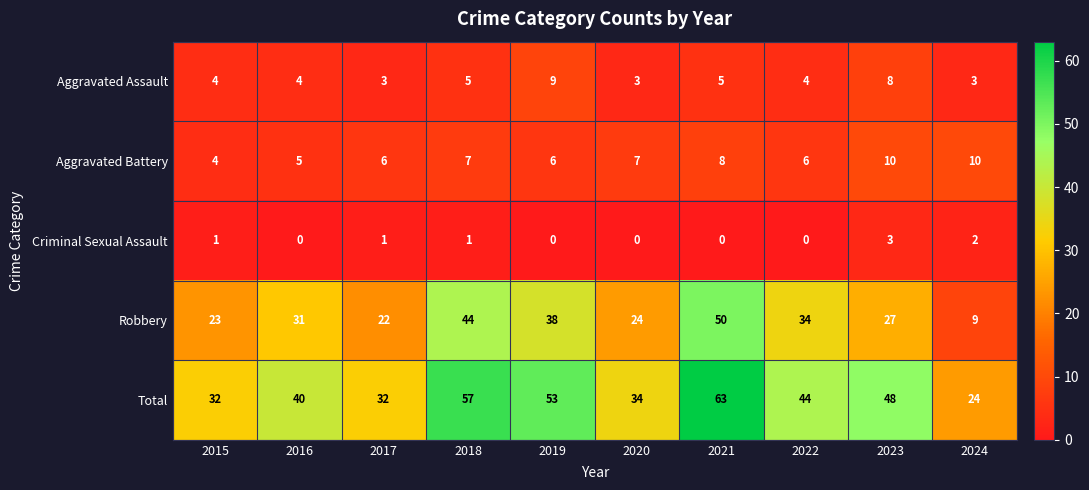

What is the difference between the Criminal Sexual Assault values at 2020 and 2023?

3